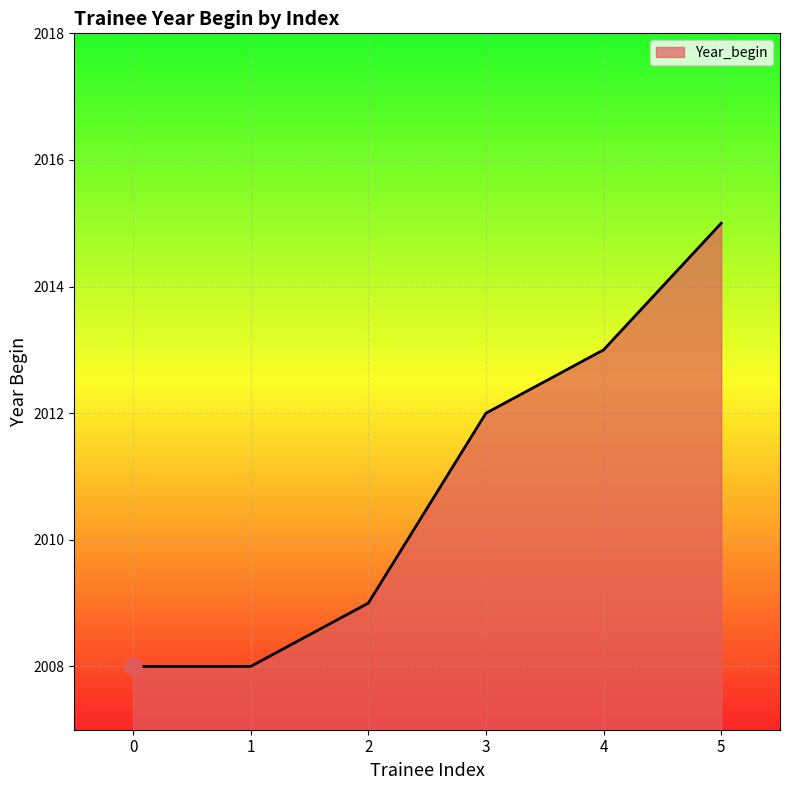

Where is the data nearest to the value 2011?

3